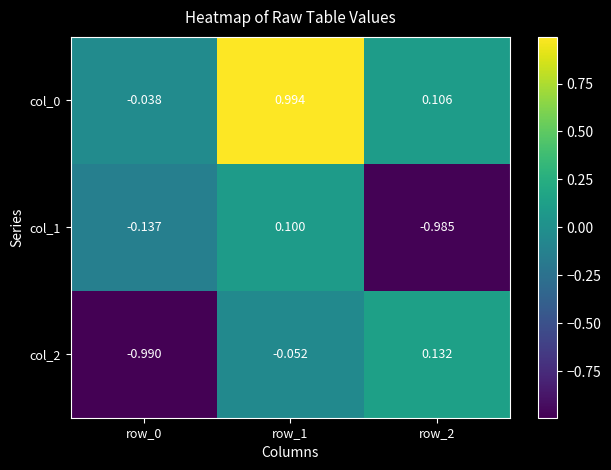

Is the value of col_0 at row_2 greater than the value of col_2 at row_1?

Yes